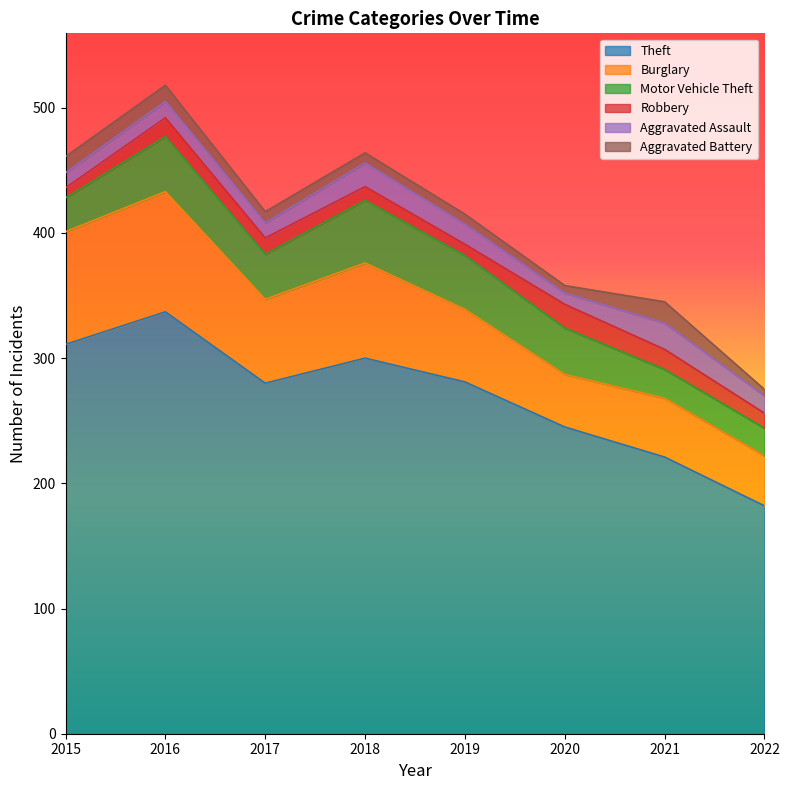

Read the Aggravated Assault value at 2016.

13